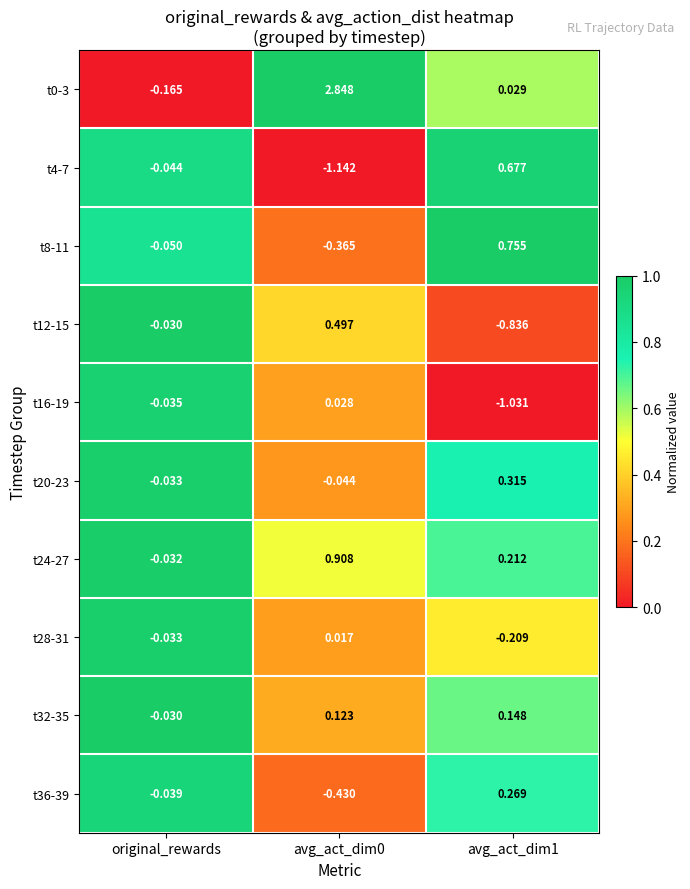

Where is t36-39 nearest to the value 0?

original_rewards